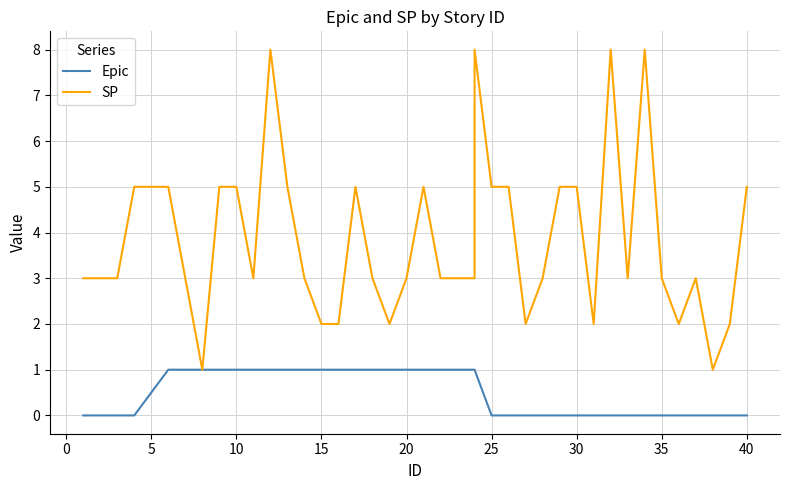

Reading right to left, extract all data points from this chart.

Epic: 0	0	0	0	0	0	0	0	0	0	0	0	0	0	0	0	1	1	1	1	1	1	1	1	1	1	1	1	1	1	1	1	1	1	1	1	0	0	0	0
SP: 5	2	1	3	2	3	8	3	8	2	5	5	3	2	5	5	8	3	3	3	5	3	2	3	5	2	2	3	5	8	3	5	5	1	3	5	5	3	3	3